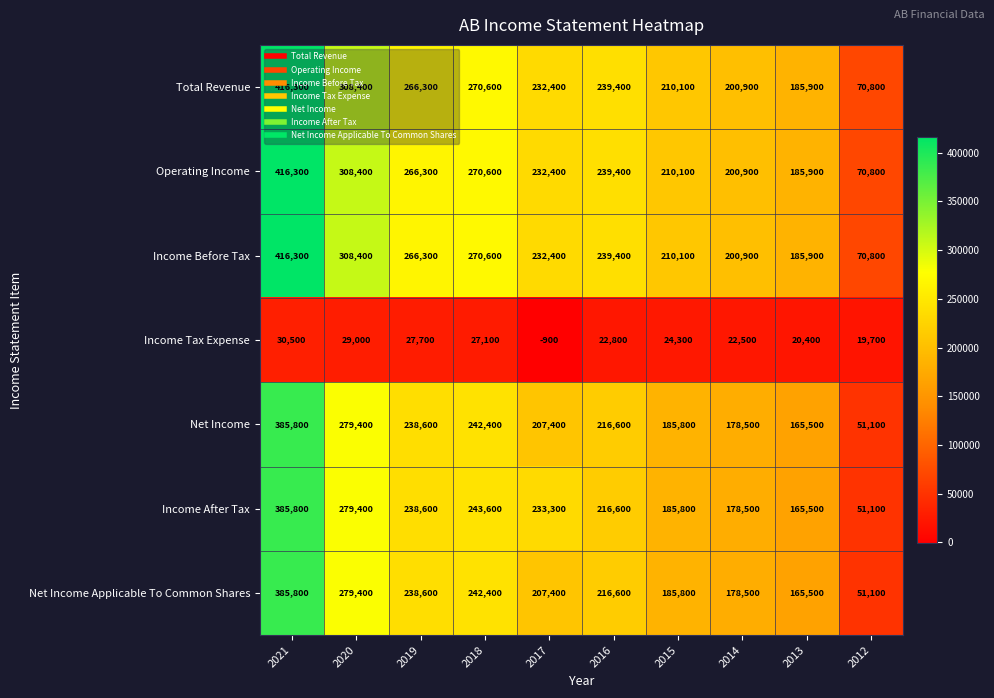

What is the average value of the Operating Income series?

240110